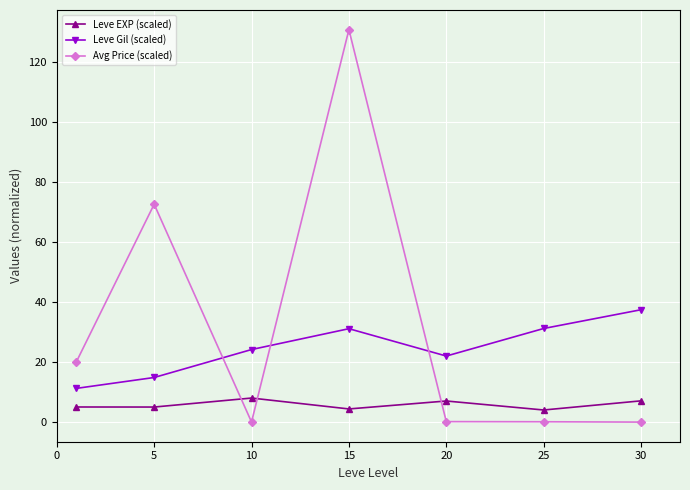

What is the sum of all Leve Gil (scaled) values?

172.6